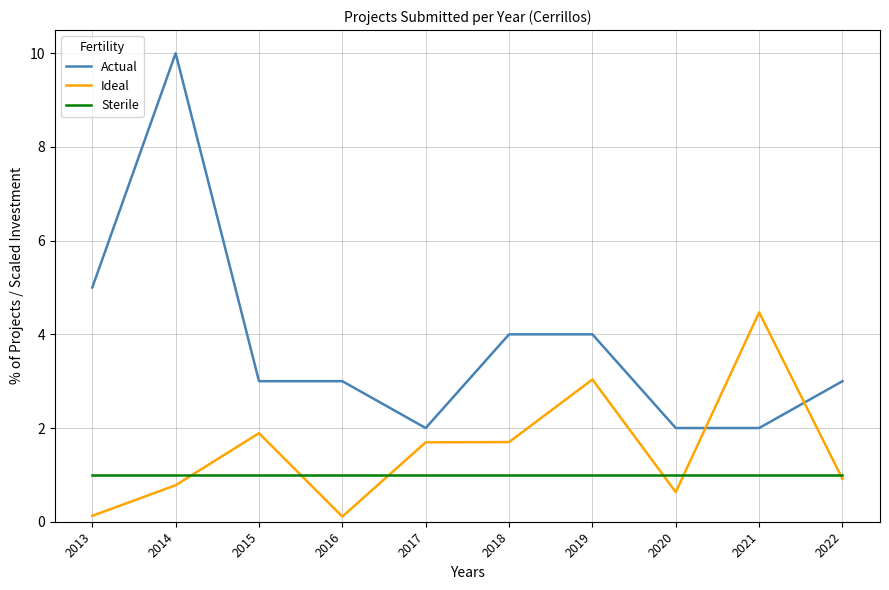

At 2022, list the series in order from smallest to largest.

Ideal, Sterile, Actual